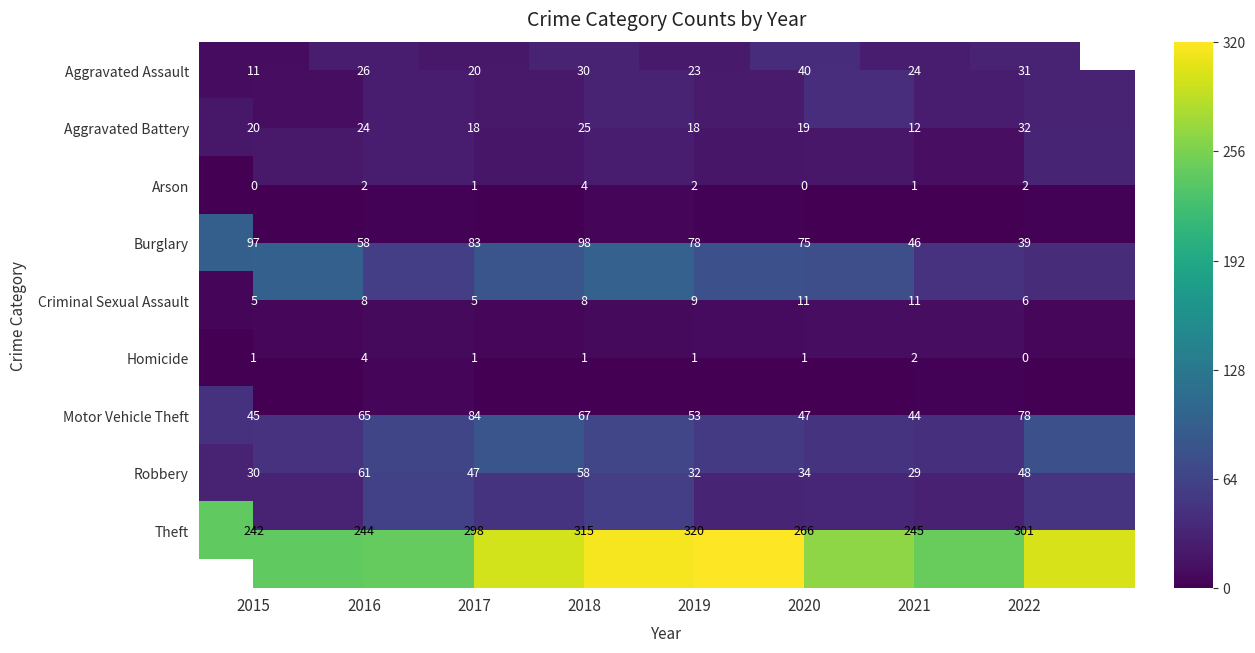

Is it true that Burglary equals 97 at 2015?

True